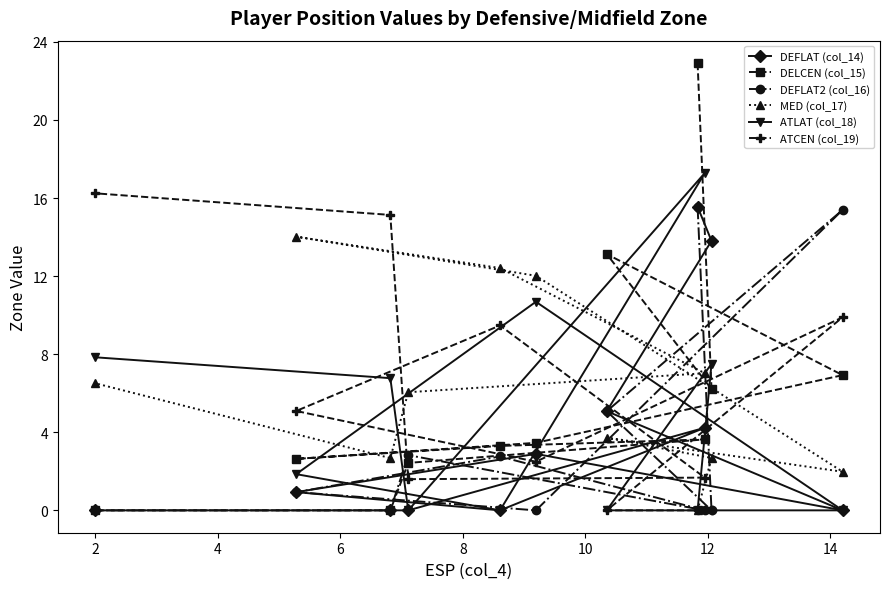

Which series has the widest spread of values?

DELCEN (col_15)